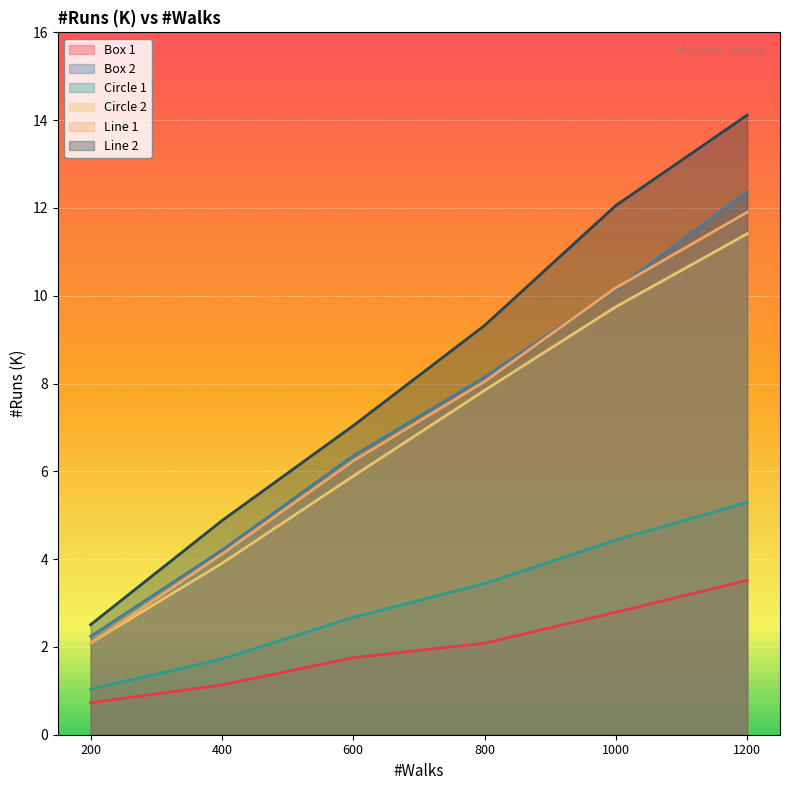

True or false: Line 1 and Box 1 intersect in this chart.

False